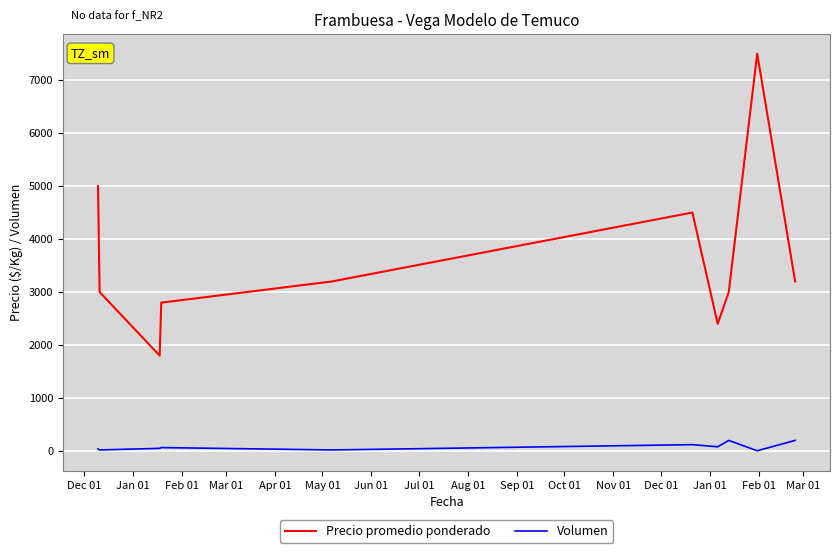

Which series has the largest total across all categories?

Precio promedio ponderado